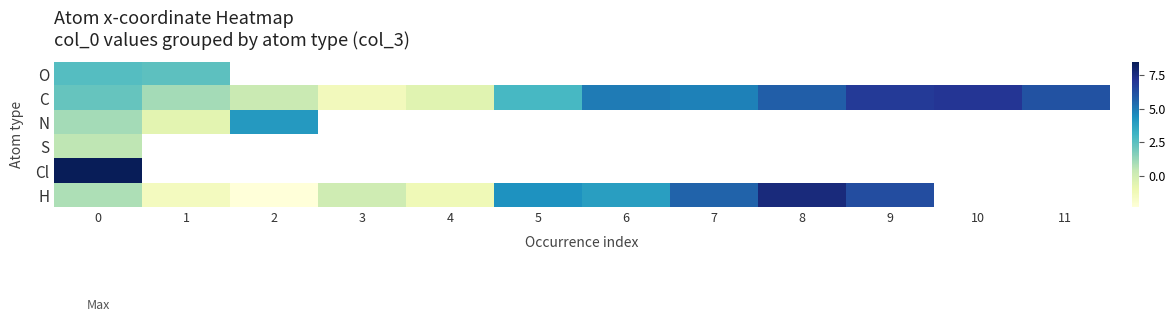

Is it true that C equals 1.5 at 7?

False